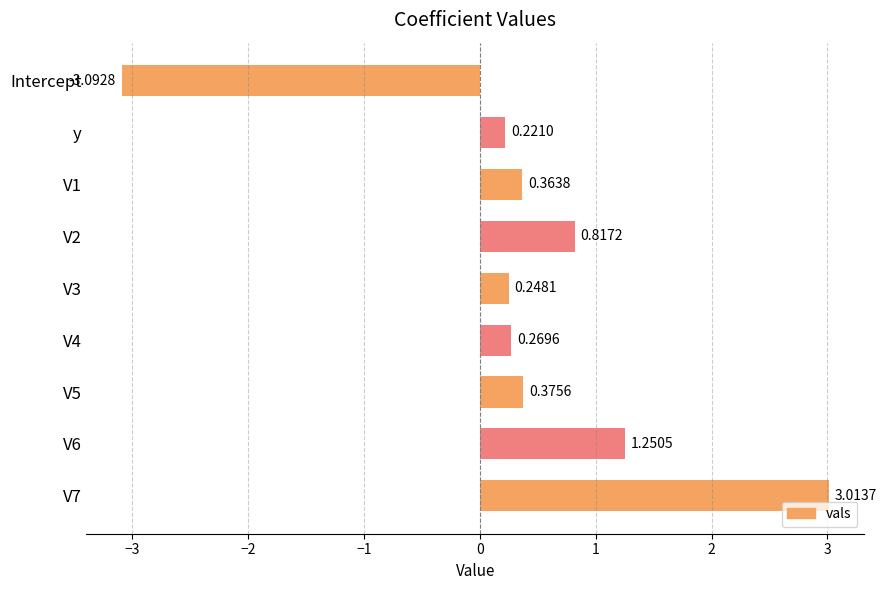

How many data points are less than 0?

1